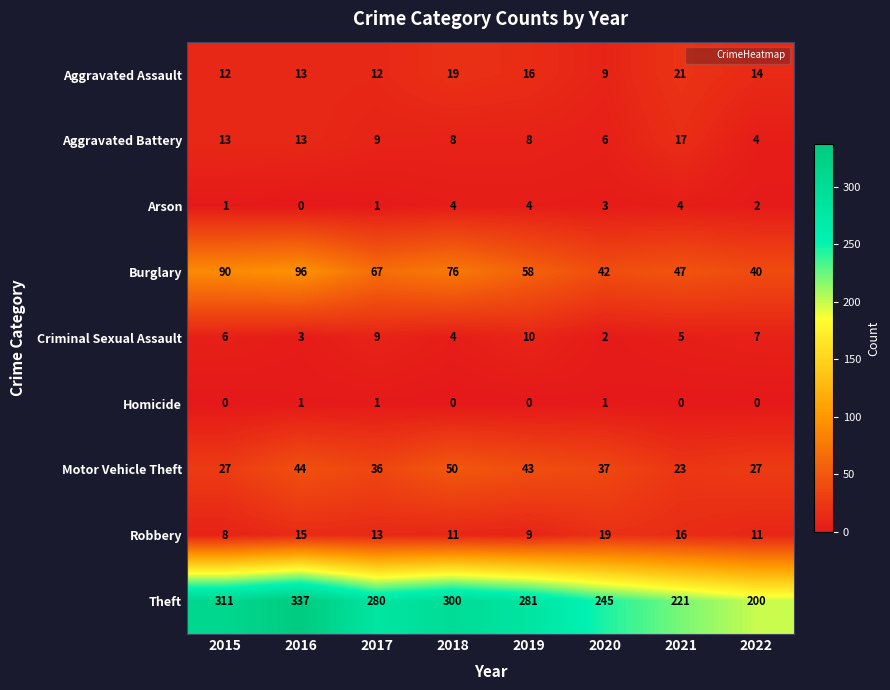

At which category is the sum across all series the highest?

2016